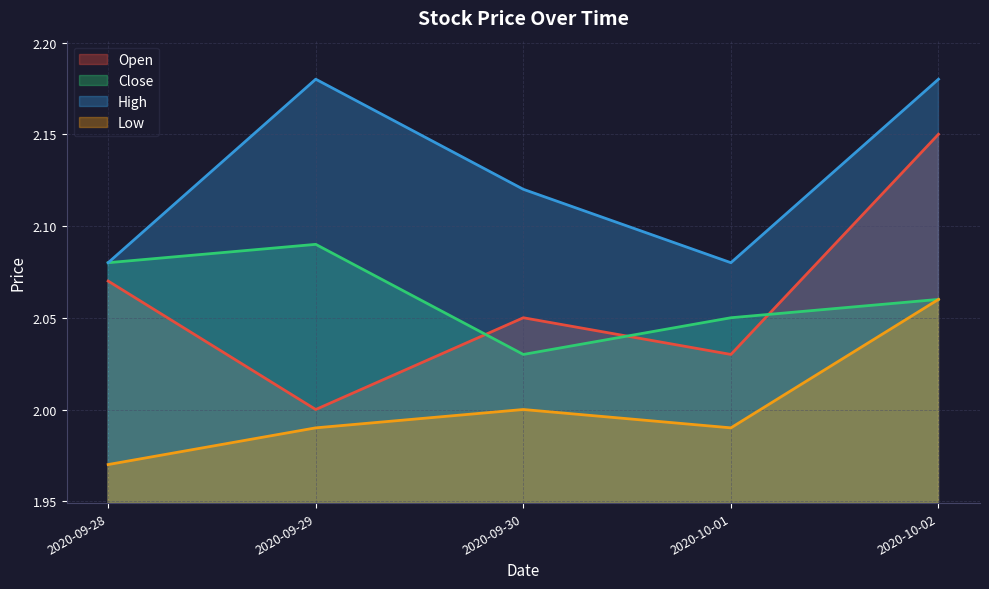

List the labels in order of High value, smallest first.

2020-09-28, 2020-10-01, 2020-09-30, 2020-09-29, 2020-10-02